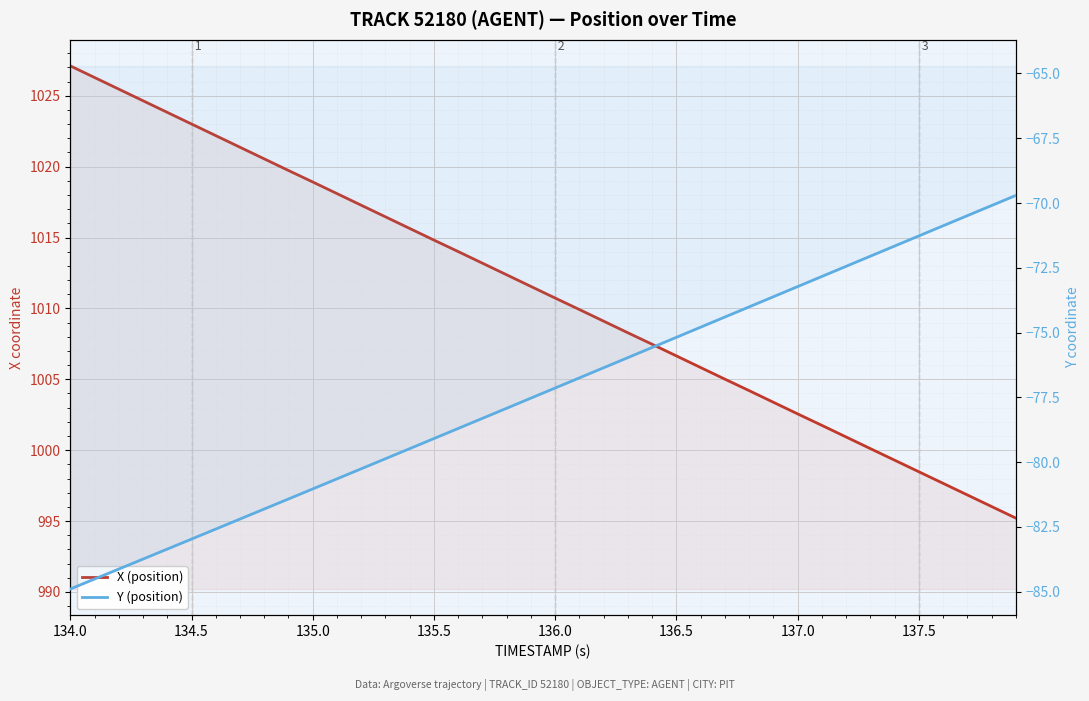

At which label does X (position) first exceed 1011?

134.0